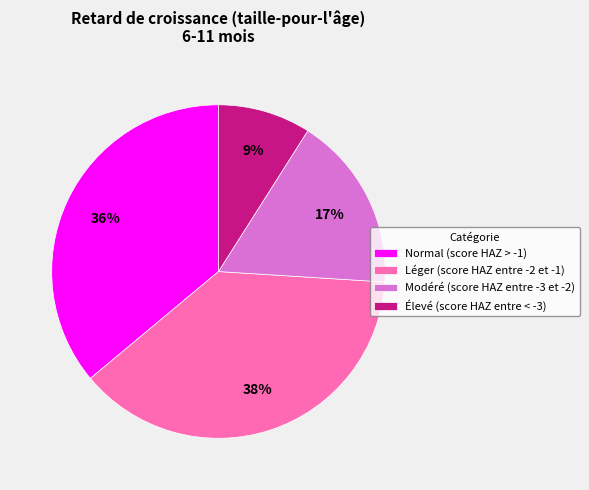

Rank the categories by value from lowest to highest.

Élevé (score HAZ entre < -3), Modéré (score HAZ entre -3 et -2), Normal (score HAZ > -1), Léger (score HAZ entre -2 et -1)